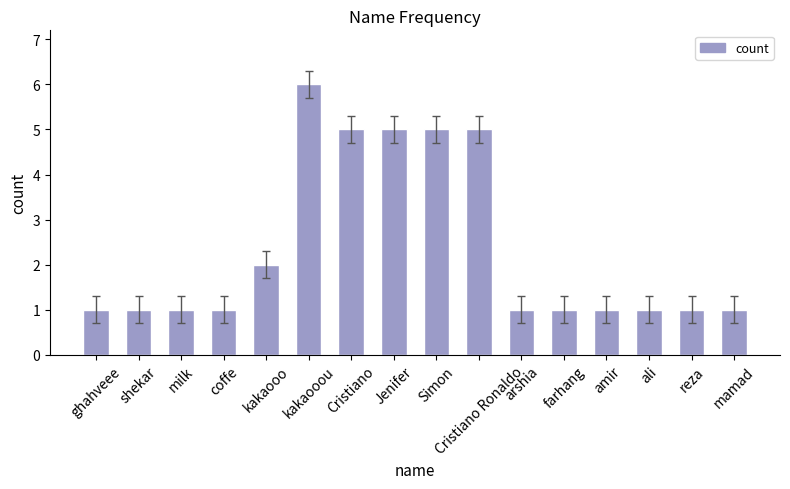

What is the change in value from Cristiano Ronaldo to arshia?

-4